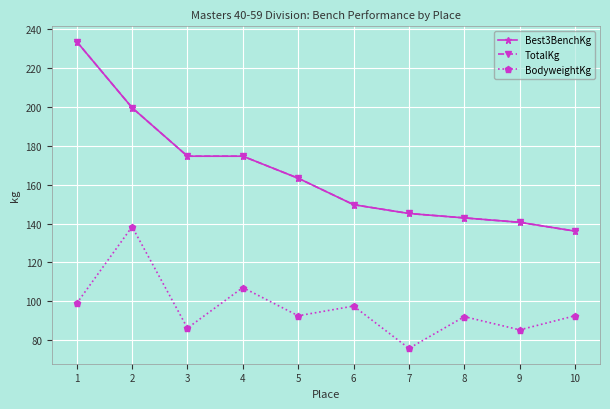

Is this an area chart (filled region under the line)?

No